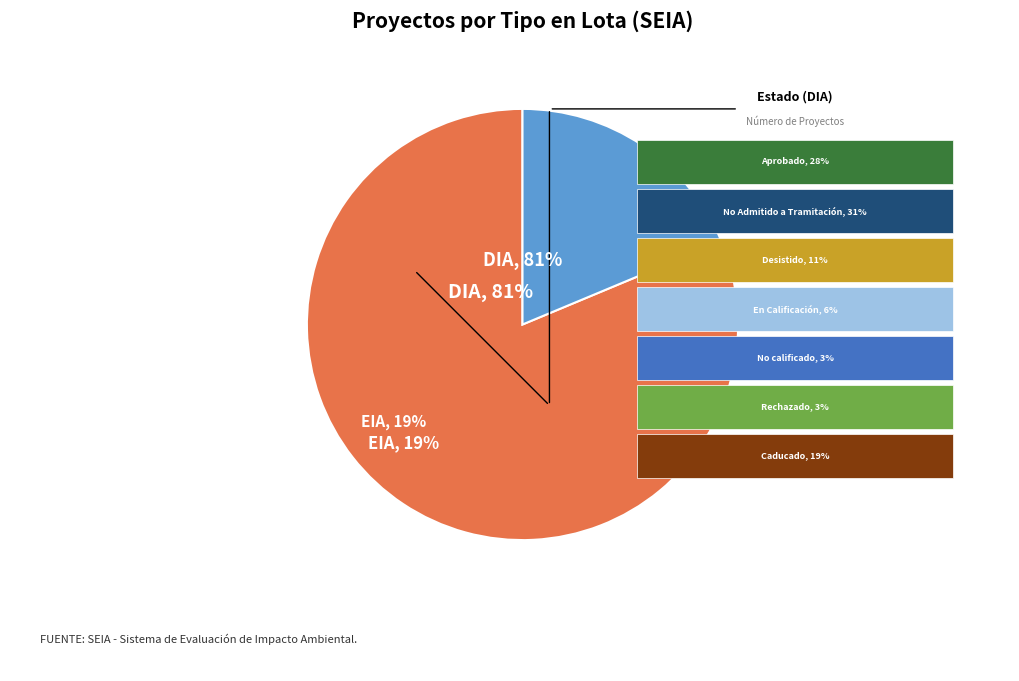

Which category has the biggest portion of the pie?

DIA